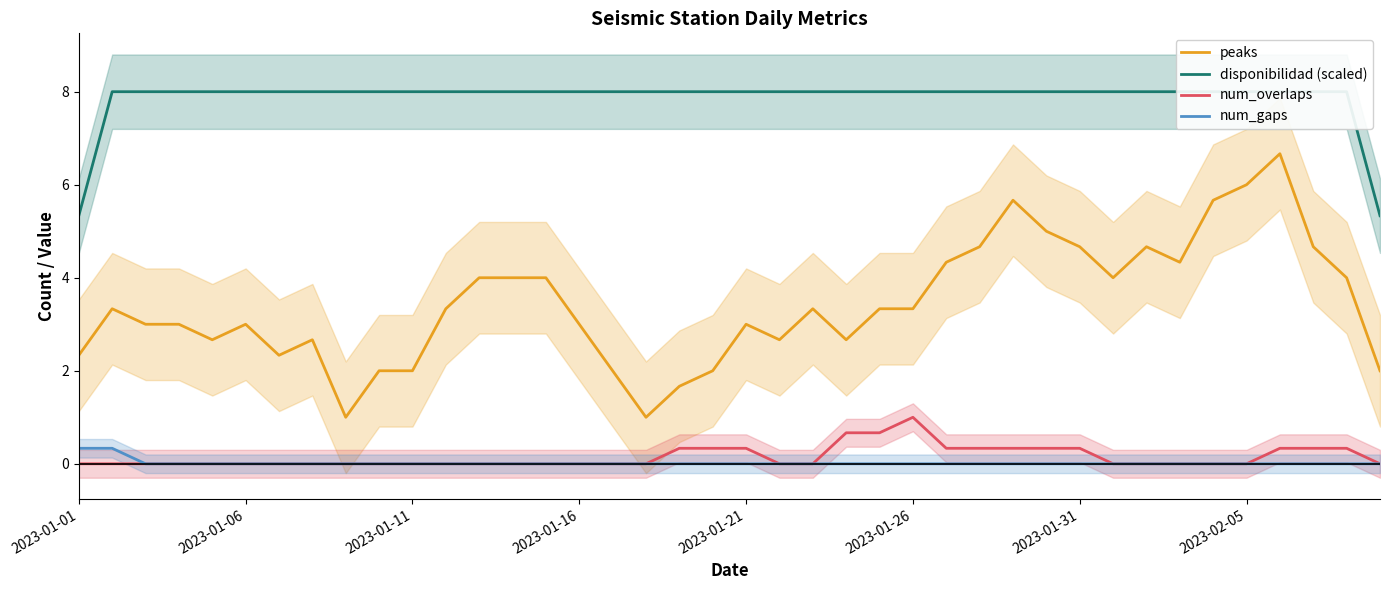

Is it true that peaks equals 2.4 at 2023-02-05?

False